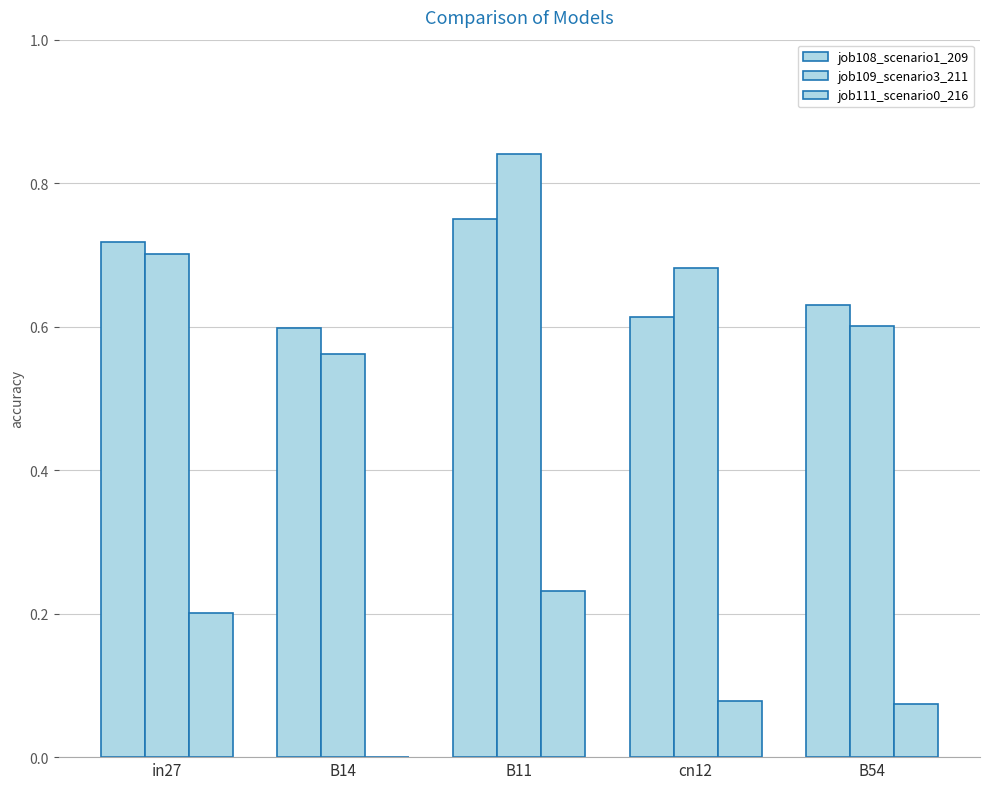

Reading left to right, what are all the values shown in this chart?

job108_scenario1_209: 0.7	0.6	0.7	0.6	0.6
job109_scenario3_211: 0.7	0.6	0.8	0.7	0.6
job111_scenario0_216: 0.2	0.0	0.2	0.1	0.1